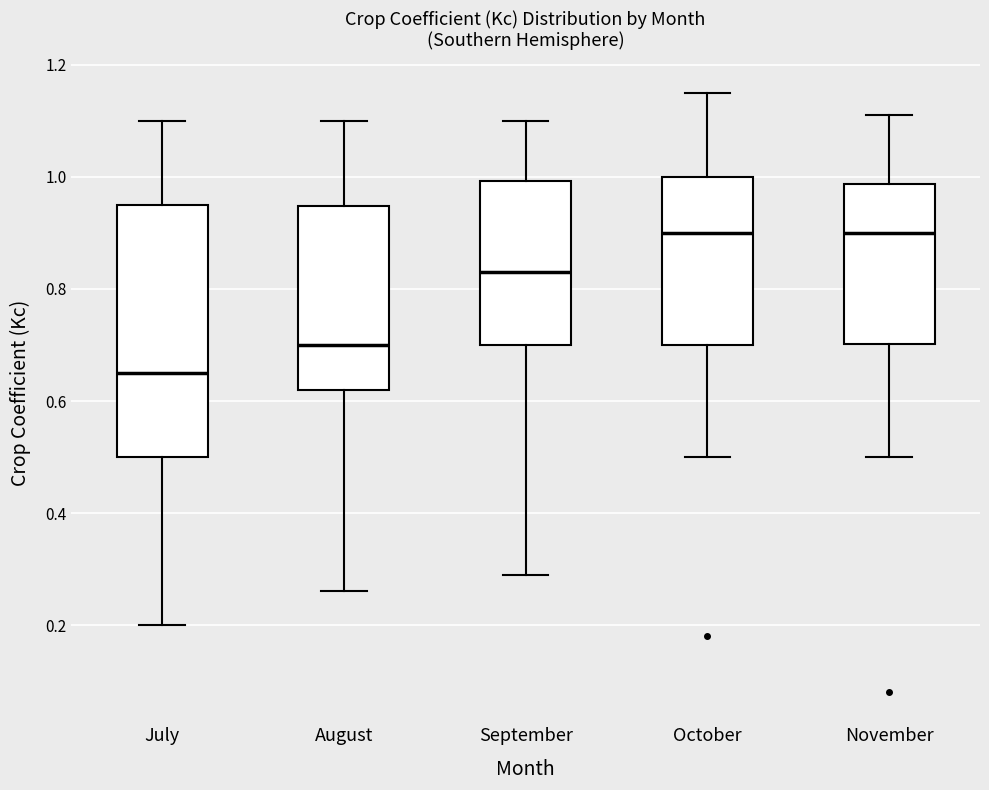

Where does the upper whisker of the box for July end on the y-axis? The values are not printed on the chart, so give them approximately, as read against the axis.

1.10